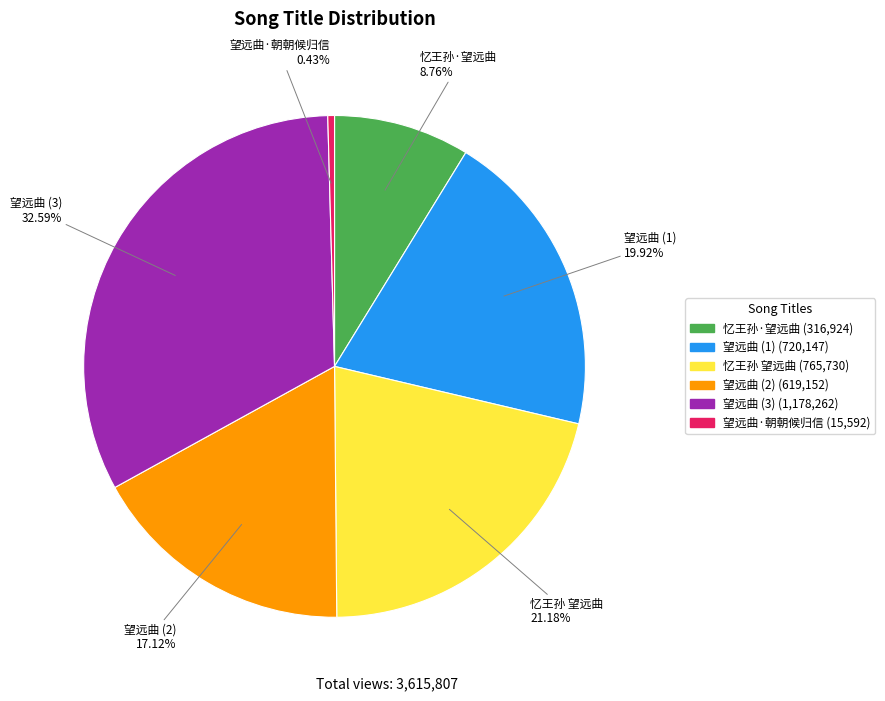

How many slices are in this pie chart?

6